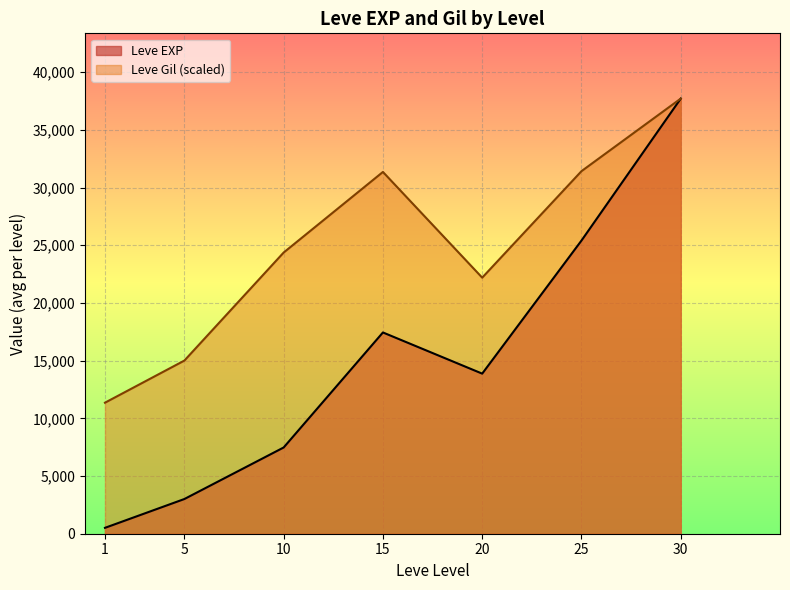

The value of Leve Gil (scaled) at 20 is 22195.1. True or false?

True